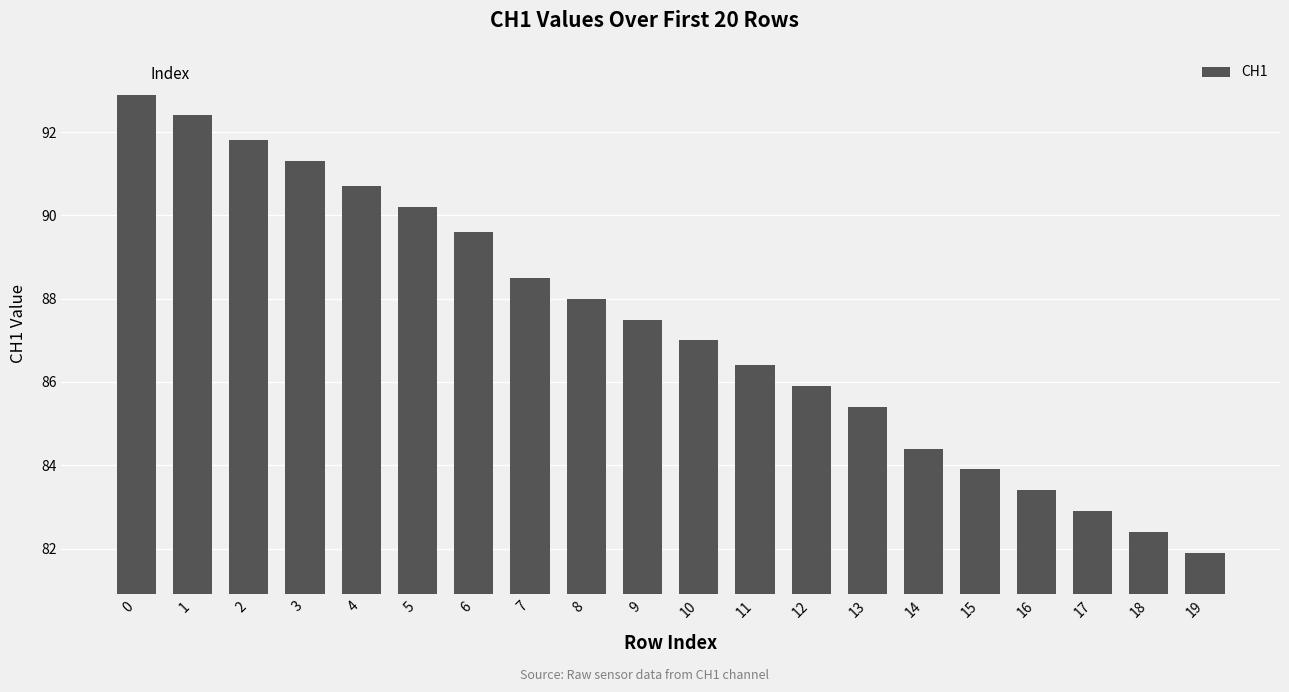

What is the change in value from 2 to 19?

-9.9